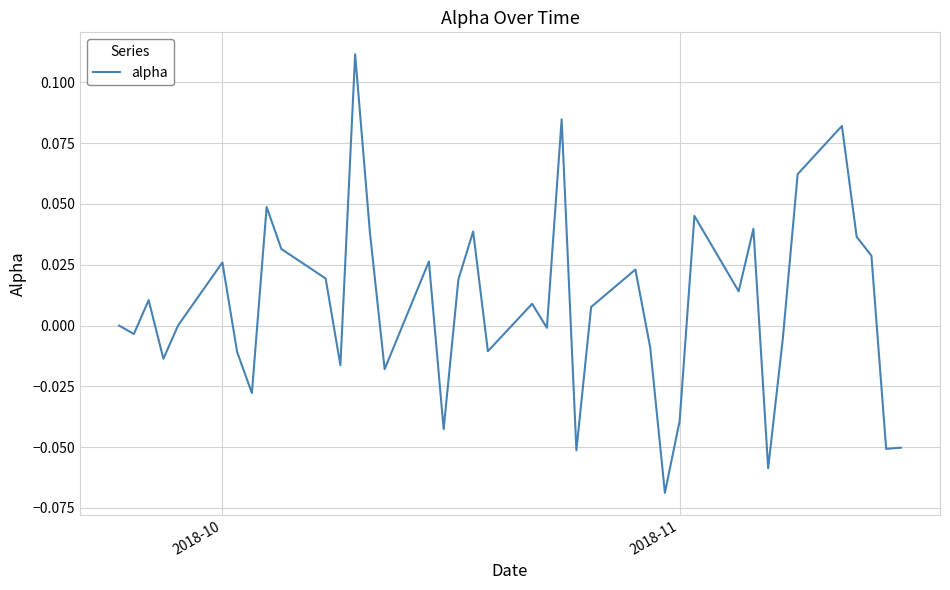

How many lines are shown in the chart?

1